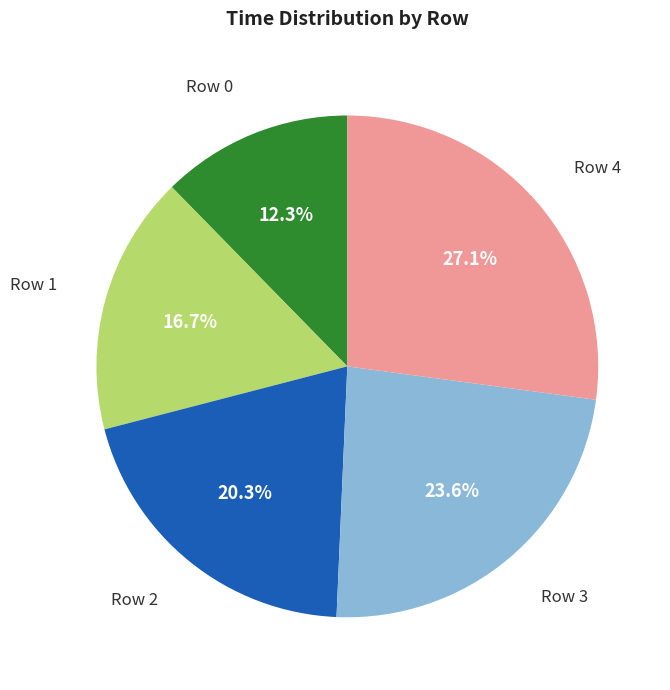

Is there a majority slice in this chart?

No